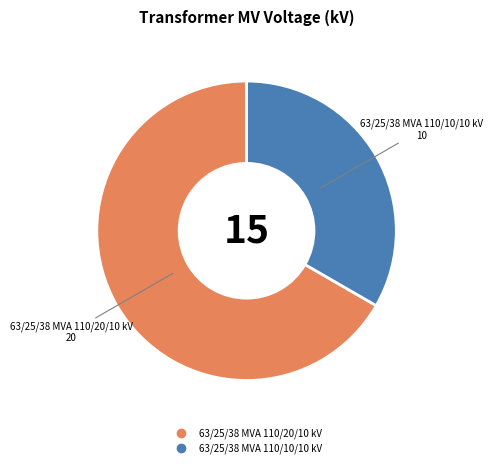

Which category has the smallest portion of the pie?

63/25/38 MVA 110/10/10 kV